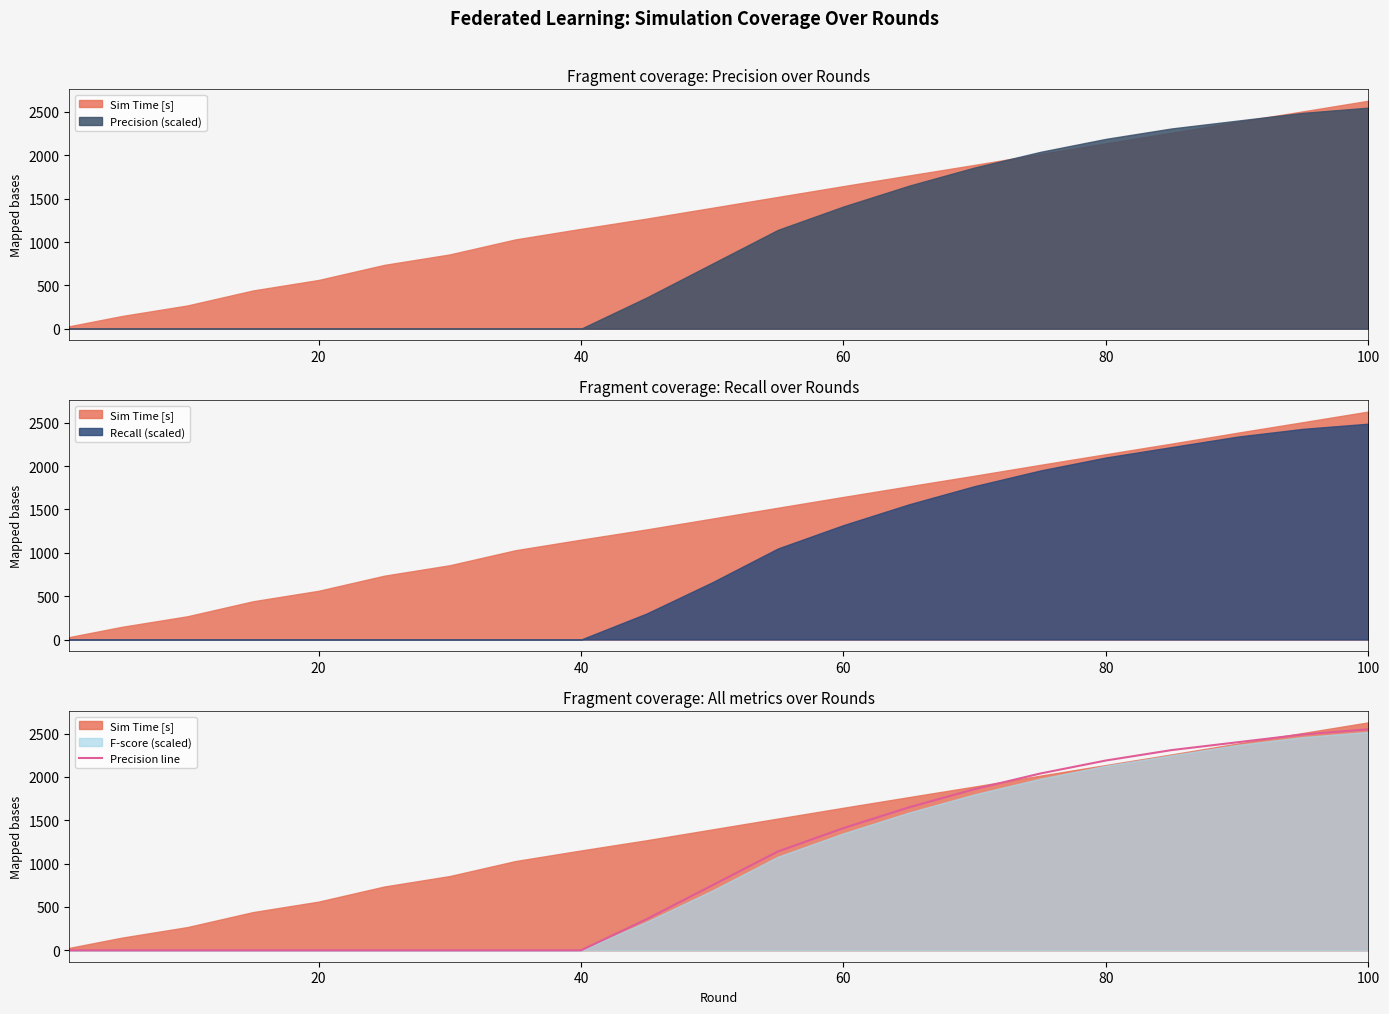

How many values are above zero?

12